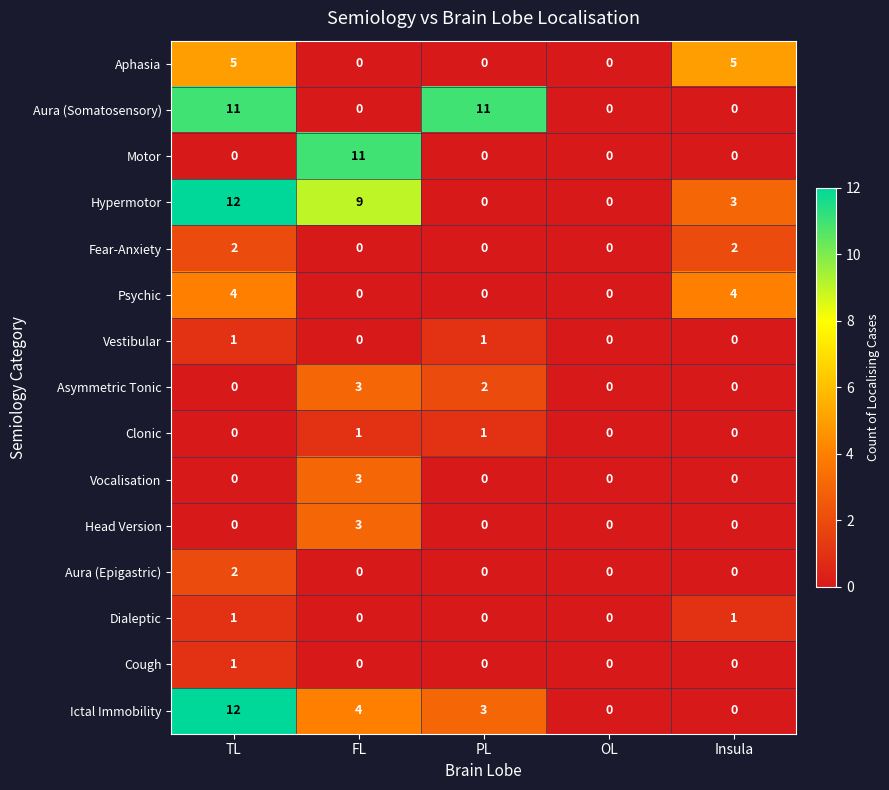

At which category is the sum across all series the highest?

TL